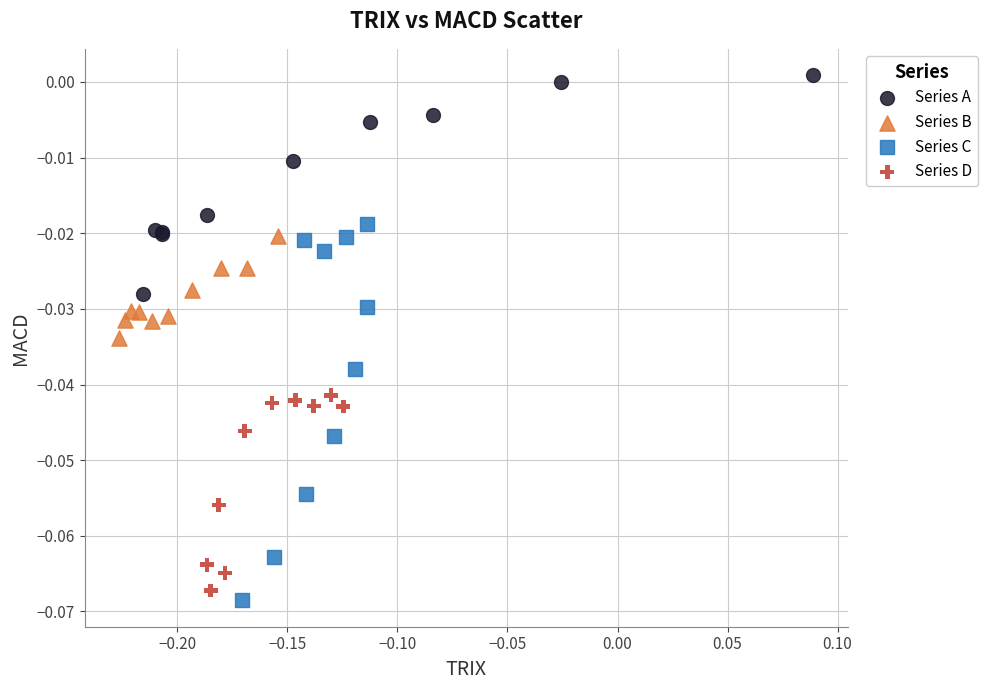

Which series reaches the minimum Y coordinate?

Series C